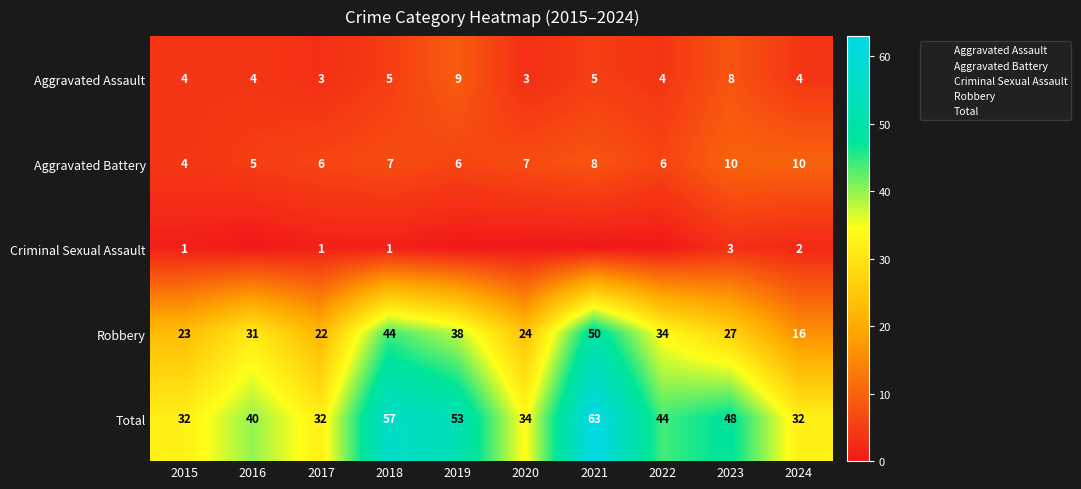

What is the total value across all series at 2020?

68